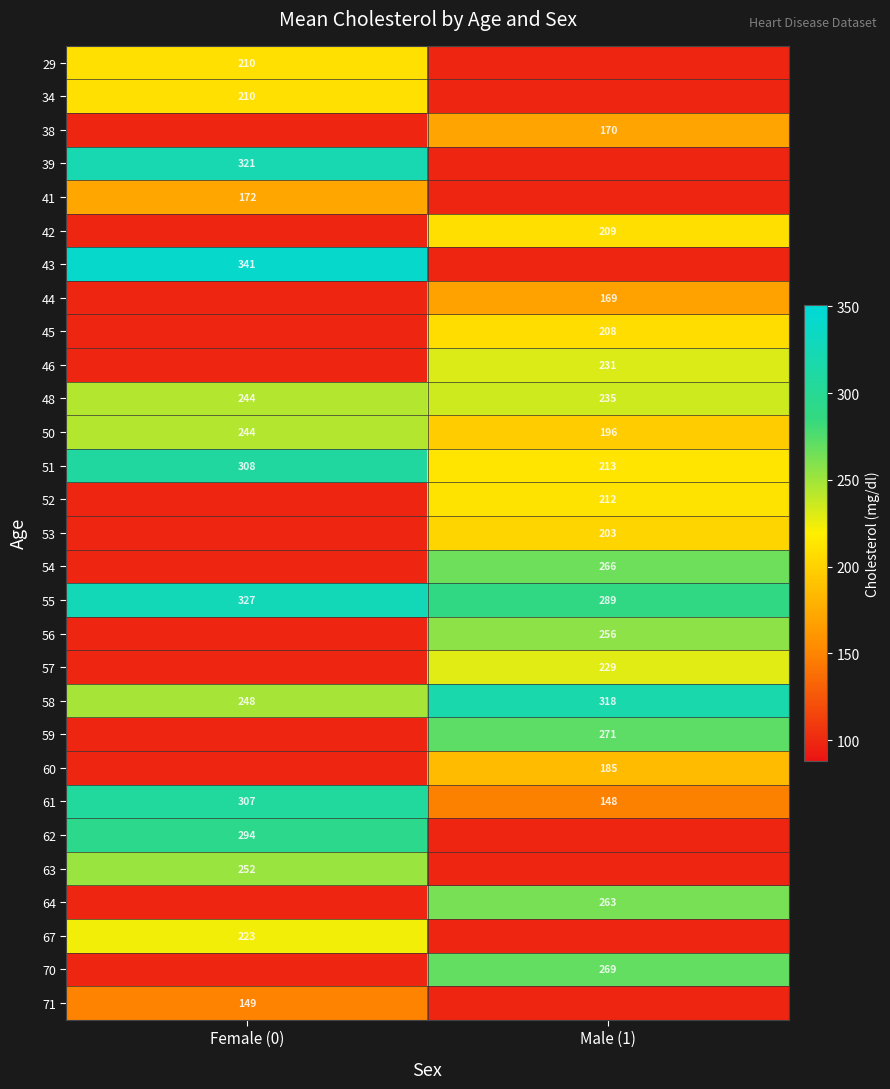

Is it true that 48 equals 77 at Female (0)?

False